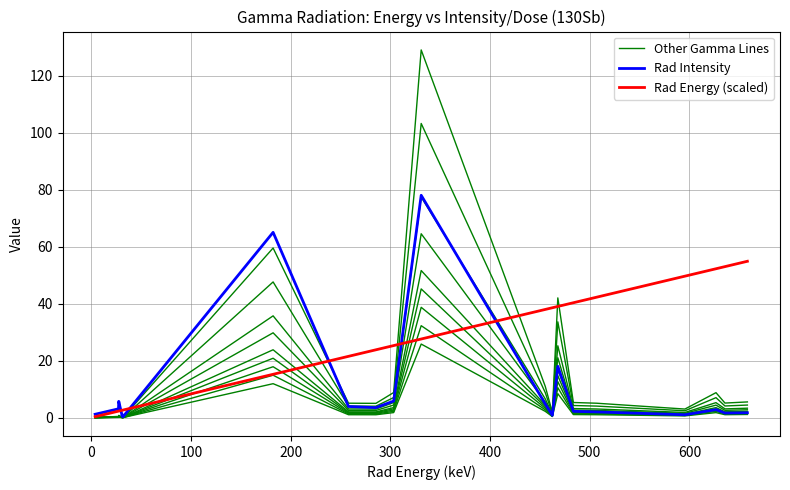

How many interior local peaks does the Rad Intensity series have?

6